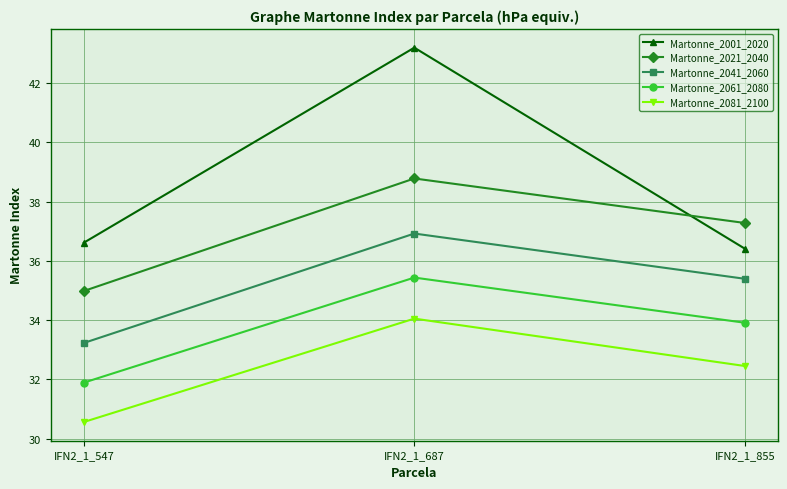

List the series in order of their overall mean, lowest first.

Martonne_2081_2100, Martonne_2061_2080, Martonne_2041_2060, Martonne_2021_2040, Martonne_2001_2020